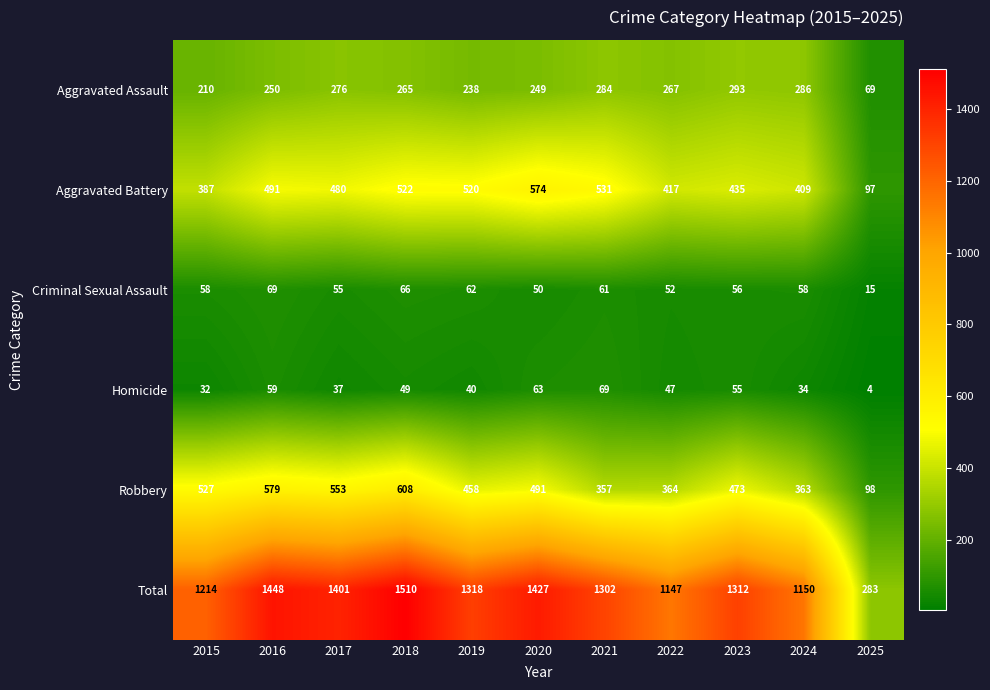

The value of Aggravated Assault at 2019 is 238. True or false?

True